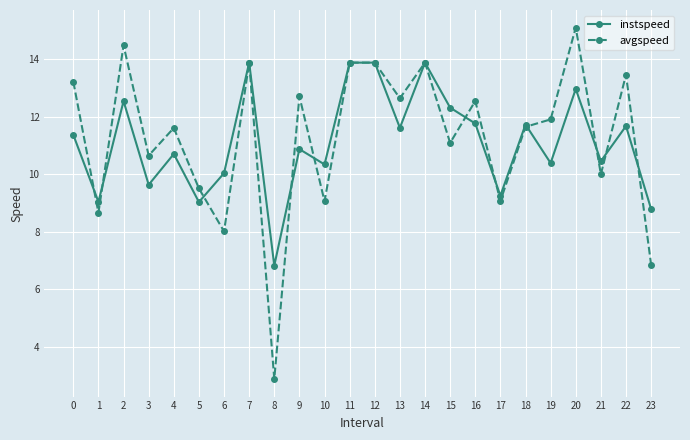

List the series in order of their overall mean, lowest first.

instspeed, avgspeed